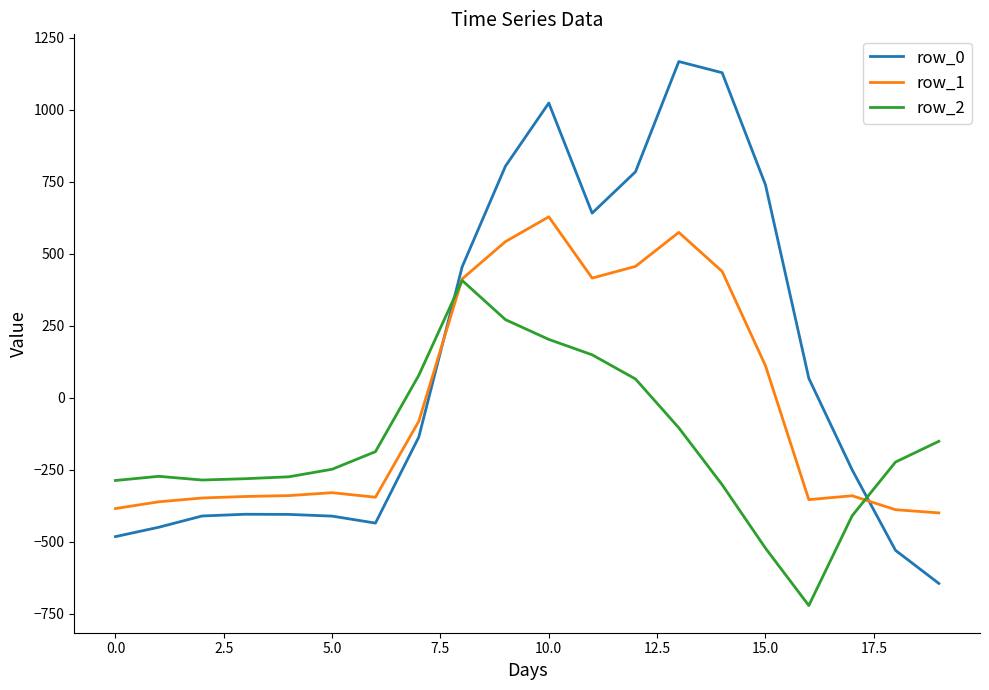

How many times do row_0 and row_1 cross each other?

2